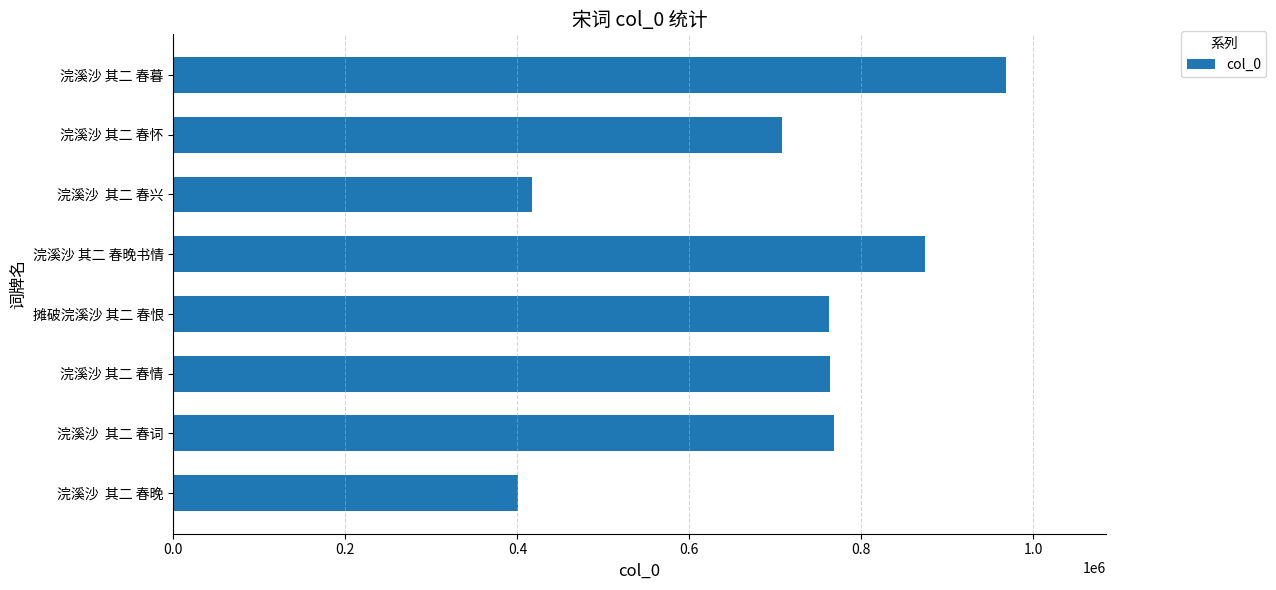

True or false: the data shows 416542 at 浣溪沙  其二 春兴.

True